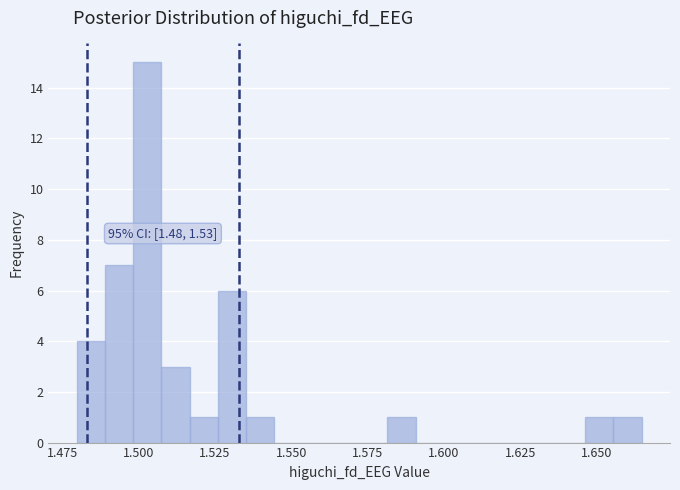

Around what value on the x-axis is the tallest bar? Give the approximate position of its centre, as read against the axis.

1.505